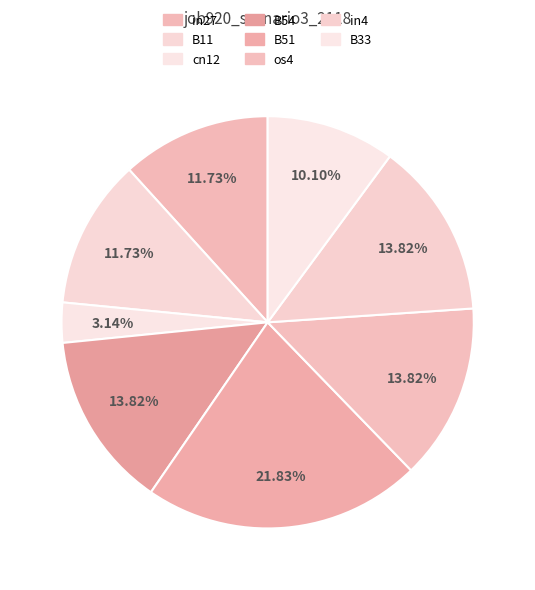

Count the number of slices in the pie.

8